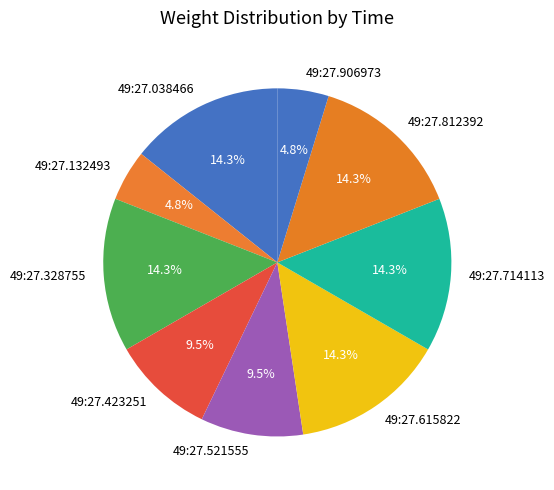

Is there any slice that represents more than half of the pie?

No